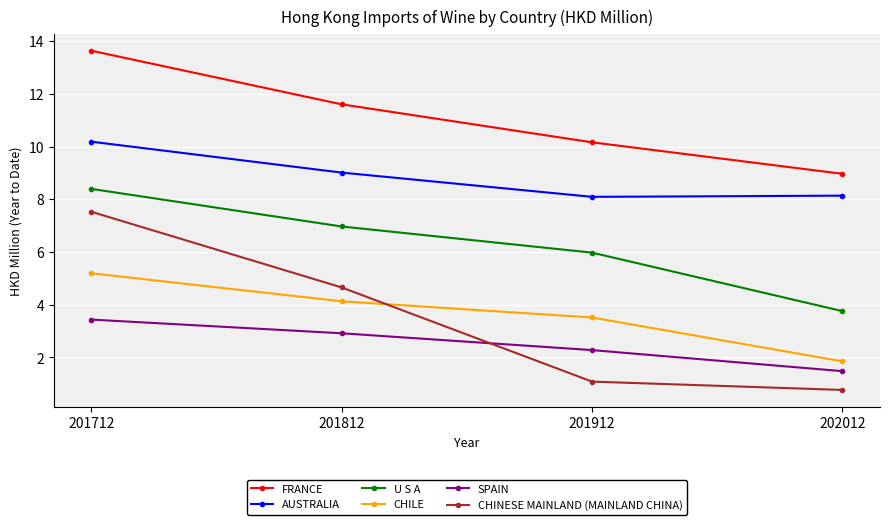

True or false: SPAIN has a value of 2.3 at 201912.

True